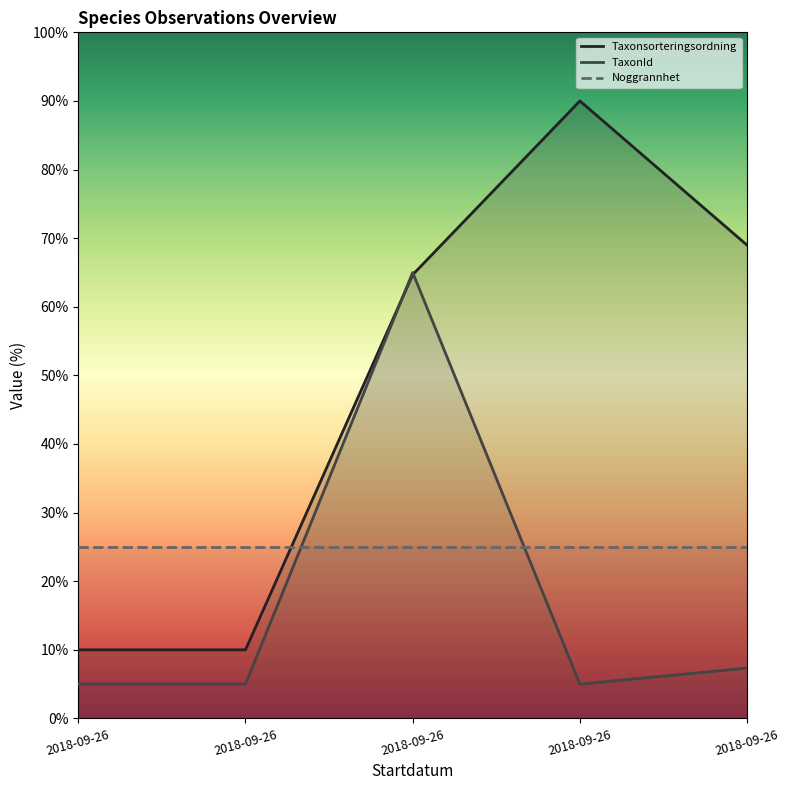

What are all the series names shown in the legend?

Taxonsorteringsordning, TaxonId, Noggrannhet